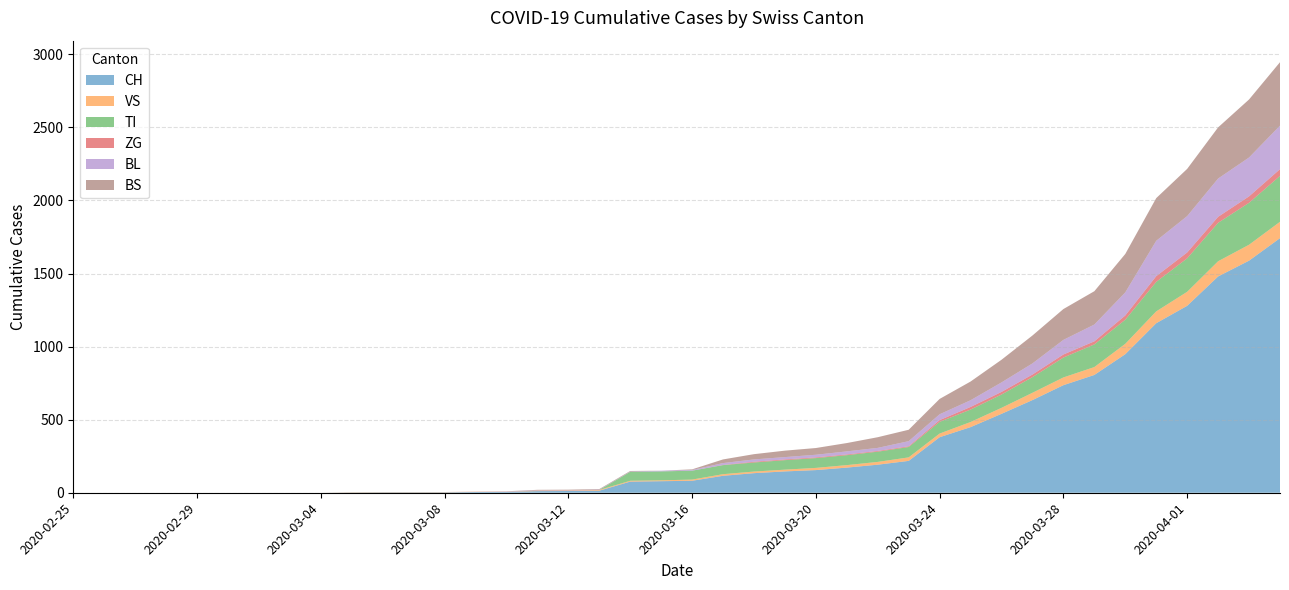

Reading right to left, extract all data points from this chart.

CH: 2020-04-04=1742	2020-04-03=1588	2020-04-02=1480	2020-04-01=1279	2020-03-31=1160	2020-03-30=948	2020-03-29=806	2020-03-28=736	2020-03-27=634	2020-03-26=540	2020-03-25=449	2020-03-24=380	2020-03-23=218	2020-03-22=192	2020-03-21=172	2020-03-20=155	2020-03-19=146	2020-03-18=134	2020-03-17=116	2020-03-16=82	2020-03-15=79	2020-03-14=76	2020-03-13=14	2020-03-12=12	2020-03-11=11	2020-03-10=6	2020-03-09=5	2020-03-08=3	2020-03-07=3	2020-03-06=3	2020-03-05=2	2020-03-04=0	2020-03-03=0	2020-03-02=0	2020-03-01=0	2020-02-29=0	2020-02-28=0	2020-02-27=0	2020-02-26=0	2020-02-25=0
VS: 2020-04-04=112	2020-04-03=109	2020-04-02=104	2020-04-01=96	2020-03-31=81	2020-03-30=71	2020-03-29=54	2020-03-28=53	2020-03-27=50	2020-03-26=41	2020-03-25=35	2020-03-24=25	2020-03-23=24	2020-03-22=19	2020-03-21=17	2020-03-20=15	2020-03-19=12	2020-03-18=11	2020-03-17=11	2020-03-16=8	2020-03-15=6	2020-03-14=6	2020-03-13=5	2020-03-12=3	2020-03-11=3	2020-03-10=2	2020-03-09=2	2020-03-08=2	2020-03-07=2	2020-03-06=2	2020-03-05=2	2020-03-04=0	2020-03-03=0	2020-03-02=0	2020-03-01=0	2020-02-29=0	2020-02-28=0	2020-02-27=0	2020-02-26=0	2020-02-25=0
TI: 2020-04-04=314	2020-04-03=287	2020-04-02=263	2020-04-01=229	2020-03-31=202	2020-03-30=165	2020-03-29=155	2020-03-28=136	2020-03-27=107	2020-03-26=91	2020-03-25=85	2020-03-24=80	2020-03-23=71	2020-03-22=70	2020-03-21=68	2020-03-20=67	2020-03-19=65	2020-03-18=62	2020-03-17=62	2020-03-16=61	2020-03-15=61	2020-03-14=61	2020-03-13=0	2020-03-12=0	2020-03-11=0	2020-03-10=0	2020-03-09=0	2020-03-08=0	2020-03-07=0	2020-03-06=0	2020-03-05=0	2020-03-04=0	2020-03-03=0	2020-03-02=0	2020-03-01=0	2020-02-29=0	2020-02-28=0	2020-02-27=0	2020-02-26=0	2020-02-25=0
ZG: 2020-04-04=46	2020-04-03=44	2020-04-02=41	2020-04-01=40	2020-03-31=39	2020-03-30=29	2020-03-29=21	2020-03-28=21	2020-03-27=18	2020-03-26=18	2020-03-25=18	2020-03-24=12	2020-03-23=5	2020-03-22=5	2020-03-21=5	2020-03-20=5	2020-03-19=5	2020-03-18=5	2020-03-17=1	2020-03-16=0	2020-03-15=0	2020-03-14=0	2020-03-13=0	2020-03-12=0	2020-03-11=0	2020-03-10=0	2020-03-09=0	2020-03-08=0	2020-03-07=0	2020-03-06=0	2020-03-05=0	2020-03-04=0	2020-03-03=0	2020-03-02=0	2020-03-01=0	2020-02-29=0	2020-02-28=0	2020-02-27=0	2020-02-26=0	2020-02-25=0
BL: 2020-04-04=298	2020-04-03=266	2020-04-02=262	2020-04-01=249	2020-03-31=242	2020-03-30=158	2020-03-29=115	2020-03-28=100	2020-03-27=76	2020-03-26=65	2020-03-25=46	2020-03-24=40	2020-03-23=35	2020-03-22=21	2020-03-21=21	2020-03-20=18	2020-03-19=16	2020-03-18=16	2020-03-17=13	2020-03-16=5	2020-03-15=5	2020-03-14=2	2020-03-13=2	2020-03-12=2	2020-03-11=2	2020-03-10=2	2020-03-09=1	2020-03-08=0	2020-03-07=0	2020-03-06=0	2020-03-05=0	2020-03-04=0	2020-03-03=0	2020-03-02=0	2020-03-01=0	2020-02-29=0	2020-02-28=0	2020-02-27=0	2020-02-26=0	2020-02-25=0
BS: 2020-04-04=434	2020-04-03=397	2020-04-02=350	2020-04-01=323	2020-03-31=292	2020-03-30=263	2020-03-29=228	2020-03-28=211	2020-03-27=191	2020-03-26=155	2020-03-25=128	2020-03-24=105	2020-03-23=78	2020-03-22=73	2020-03-21=57	2020-03-20=46	2020-03-19=44	2020-03-18=36	2020-03-17=25	2020-03-16=4	2020-03-15=0	2020-03-14=4	2020-03-13=4	2020-03-12=4	2020-03-11=4	2020-03-10=0	2020-03-09=0	2020-03-08=0	2020-03-07=0	2020-03-06=0	2020-03-05=0	2020-03-04=0	2020-03-03=0	2020-03-02=0	2020-03-01=0	2020-02-29=0	2020-02-28=0	2020-02-27=0	2020-02-26=0	2020-02-25=0